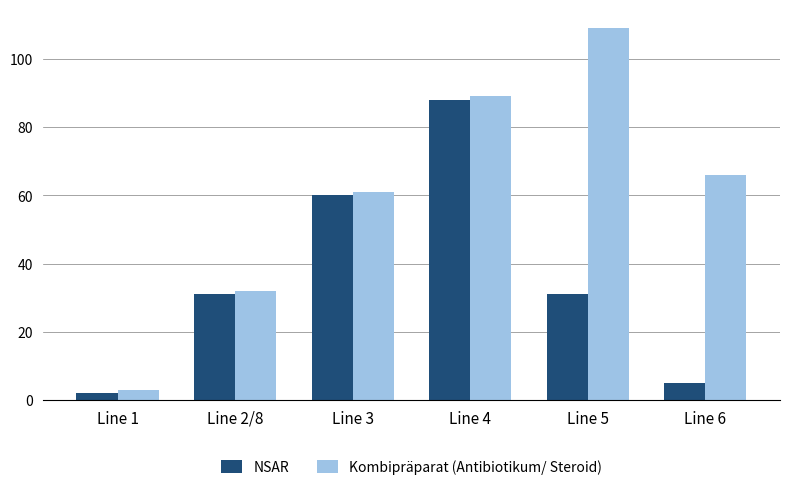

Which series has the widest spread of values?

Kombipräparat (Antibiotikum/ Steroid)